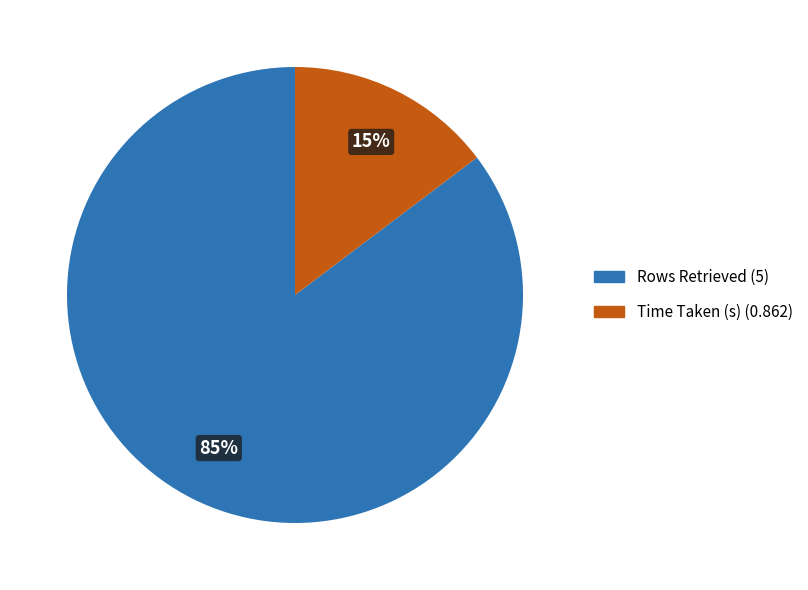

Combined, do Rows Retrieved and Time Taken (s) account for over 50%?

Yes